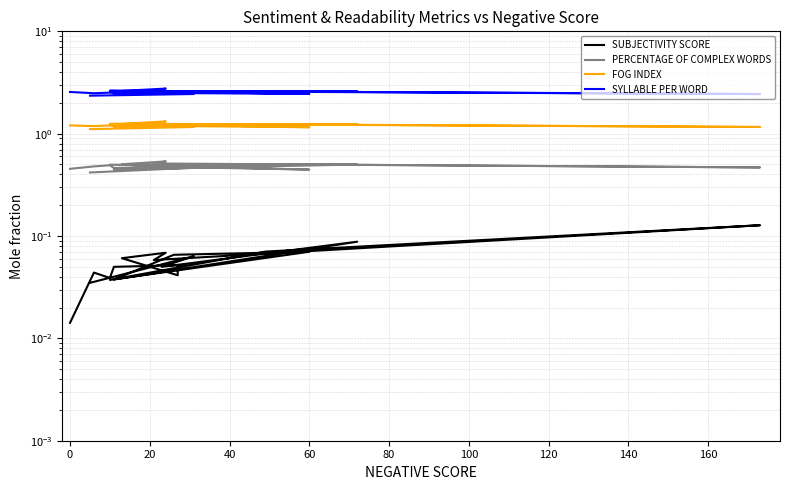

Between −20 and 100, which series saw the biggest shift?

SYLLABLE PER WORD